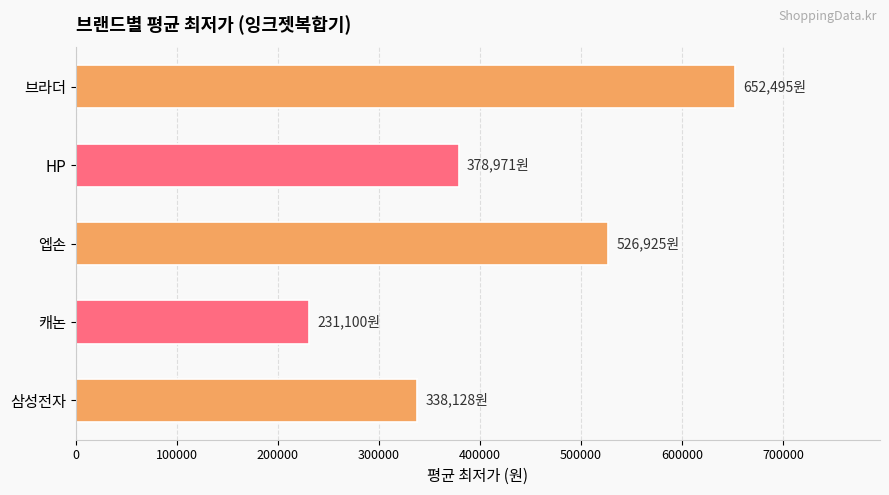

Reading top to bottom, list all the values displayed in this chart.

652495	378971	526925	231100	338128